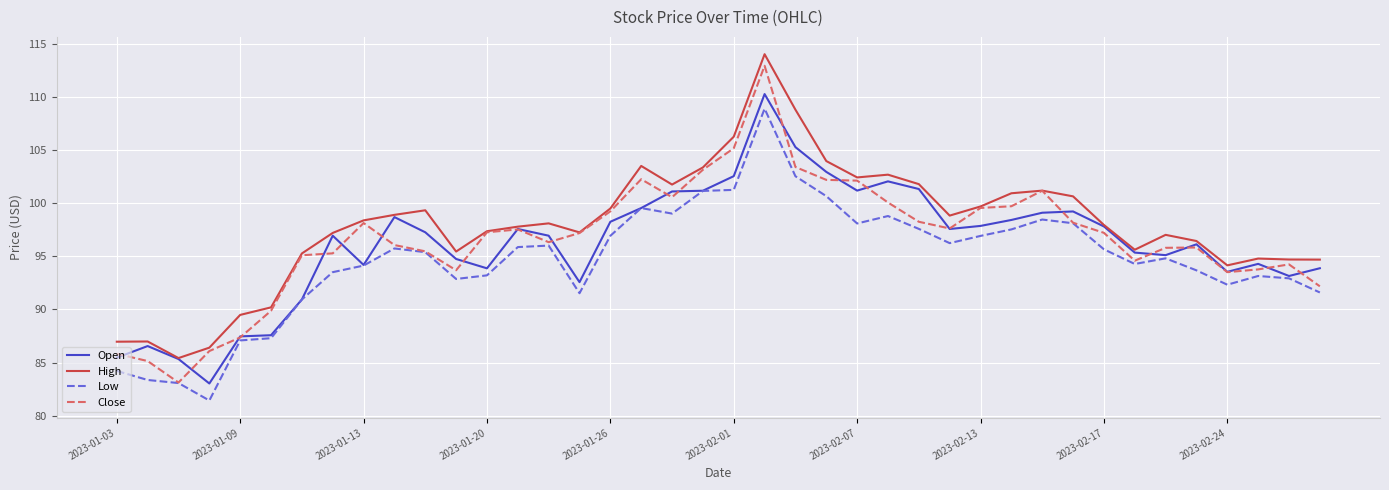

What is the maximum value shown in the chart?

114.0